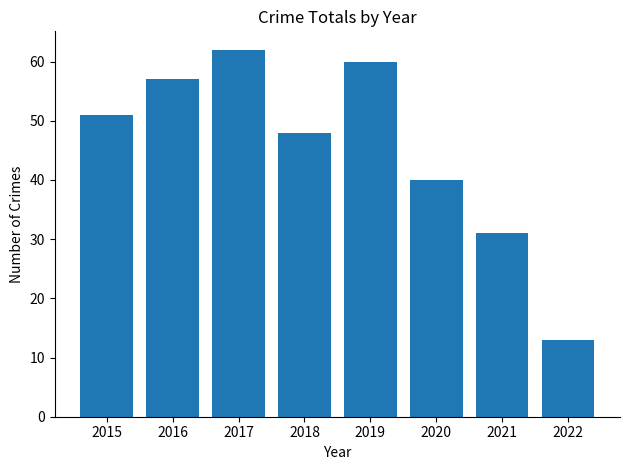

Are the bars grouped side by side (vs. stacked)?

No